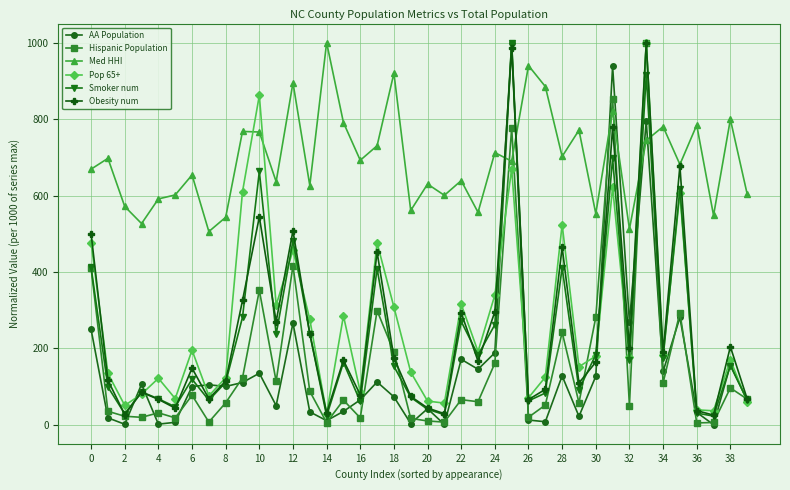

What is the value of the Pop 65+ point at the 34th from the left?

1000.0